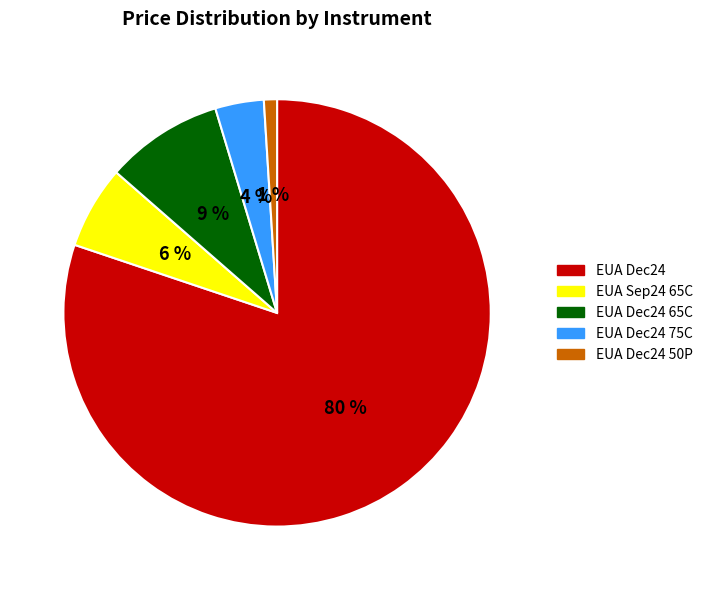

Is the sum of EUA Dec24 50P and EUA Sep24 65C greater than half?

No